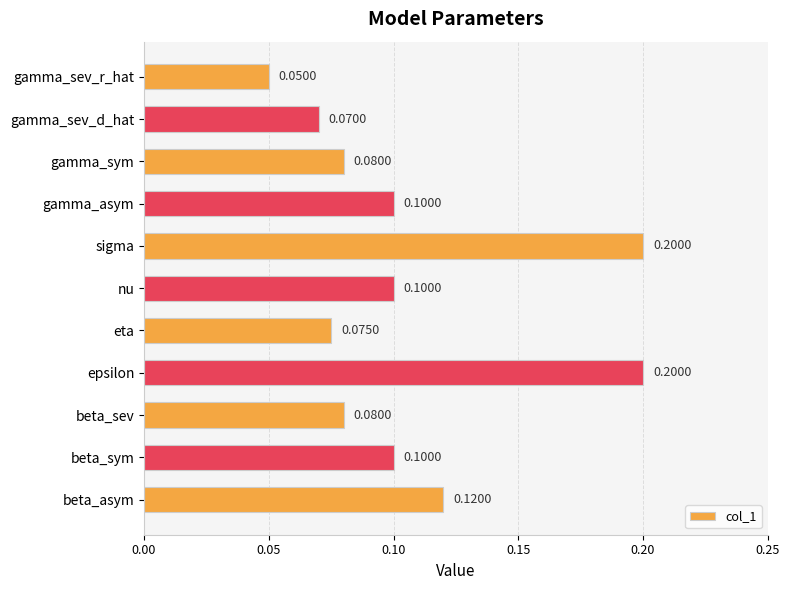

What is the sum of all values?

1.2